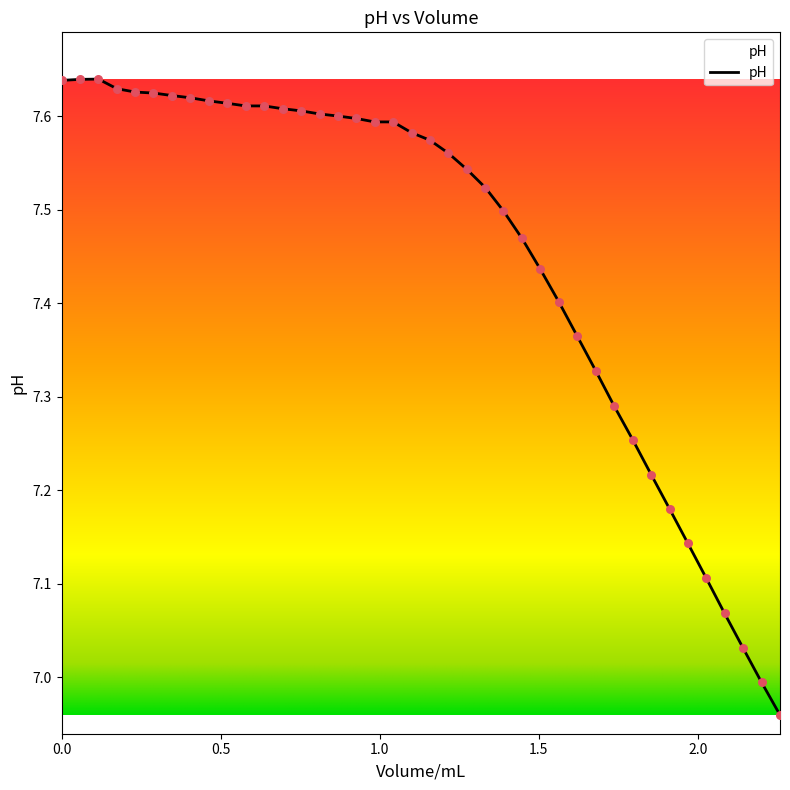

What is the difference between the maximum and minimum values?

0.7